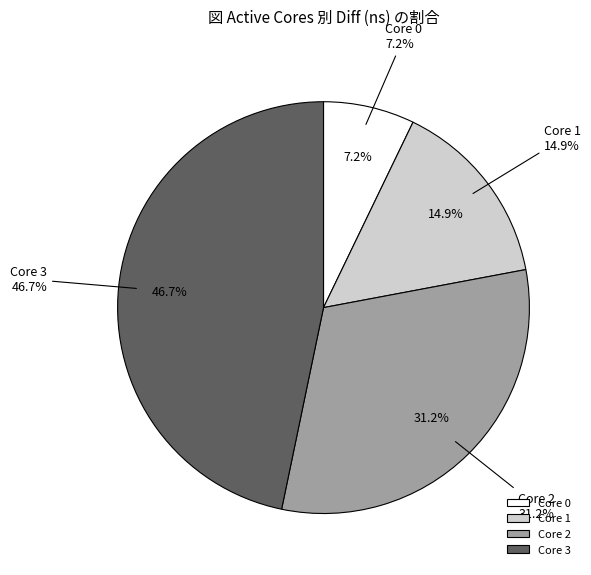

To the nearest percent, what is the combined percentage of 1 and 2?

46%